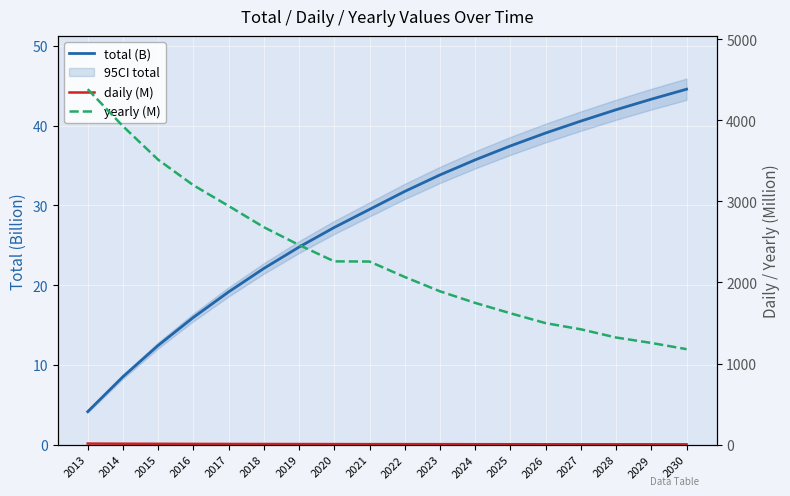

True or false: yearly (M) and total (B) cross at least once.

False